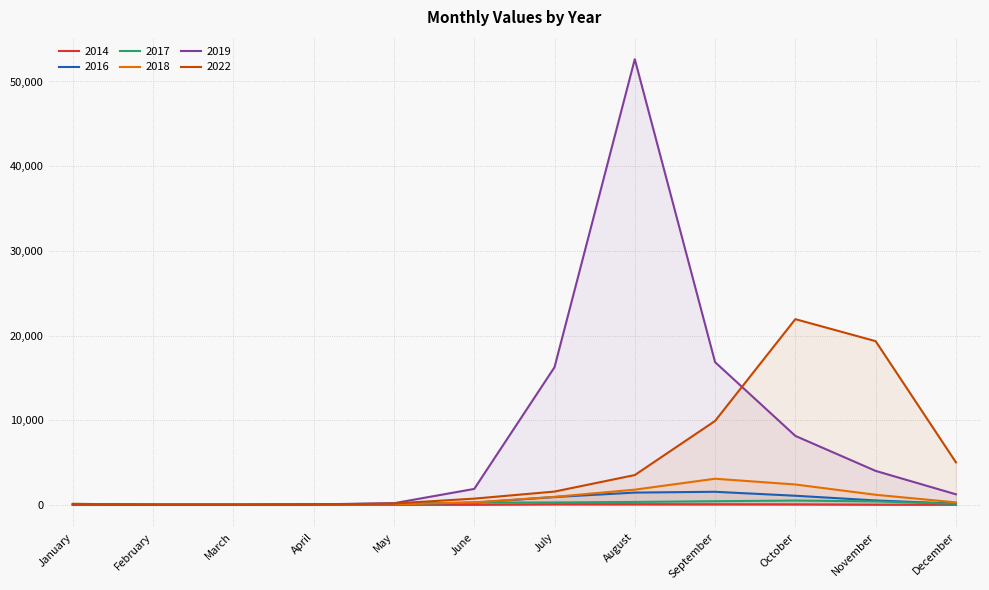

Is it true that 2014 equals 24 at October?

False